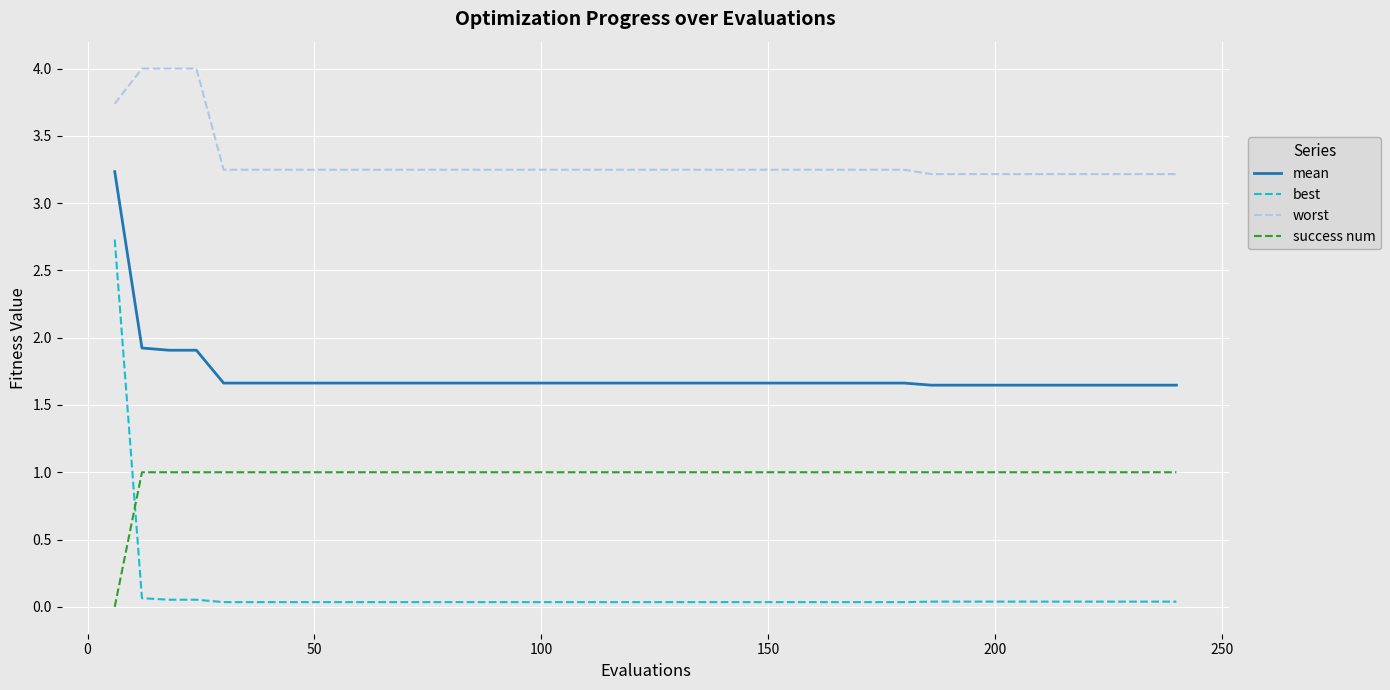

List the series in order of their overall mean, highest first.

worst, mean, success num, best